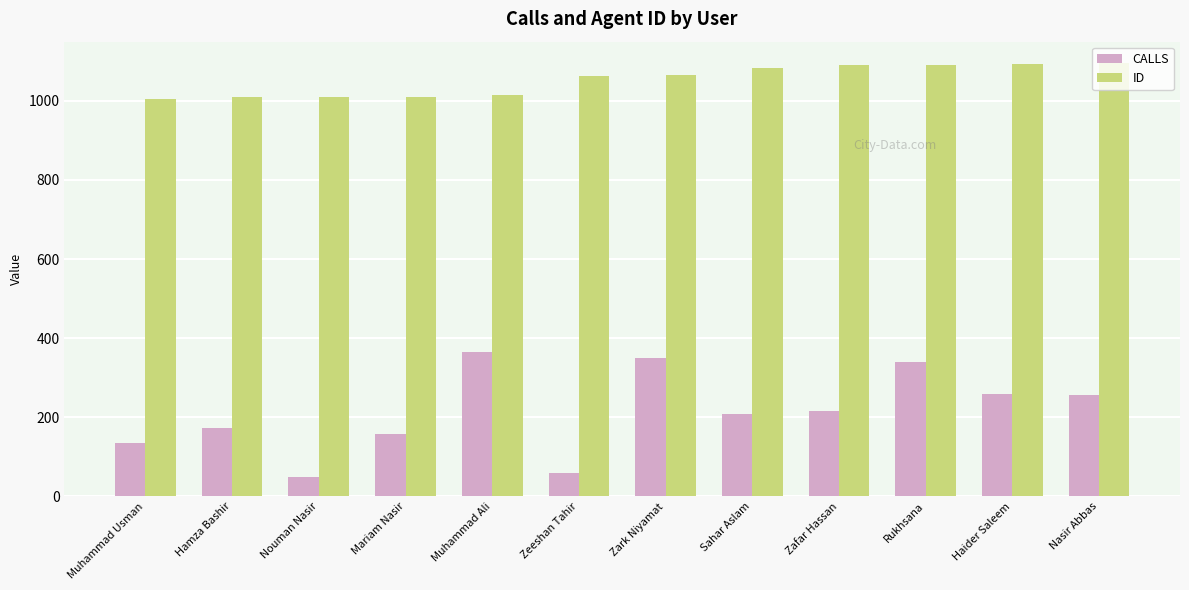

What is the sum of all ID values?

12630